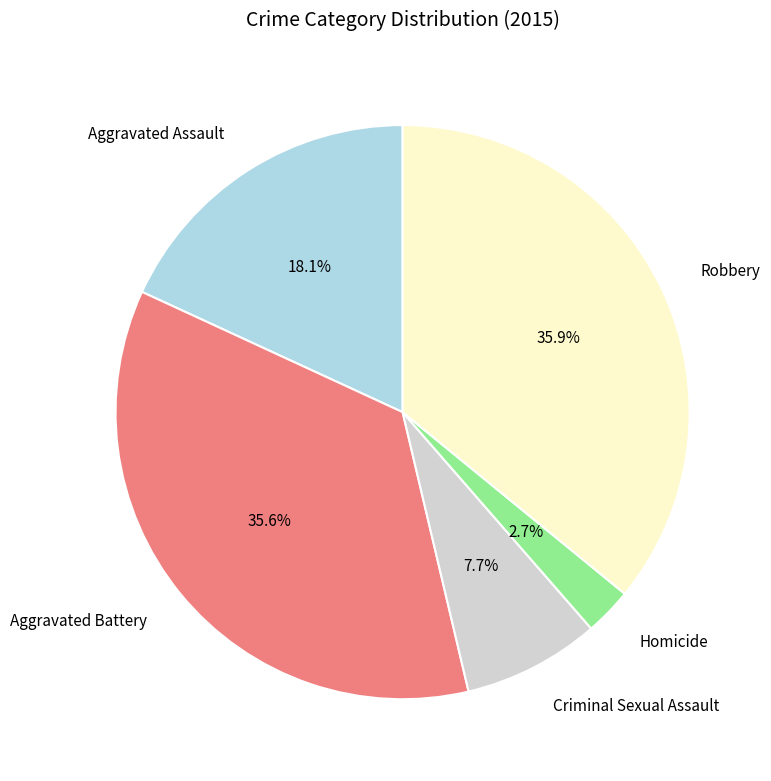

To the nearest percent, what percentage of the pie is Criminal Sexual Assault?

8%